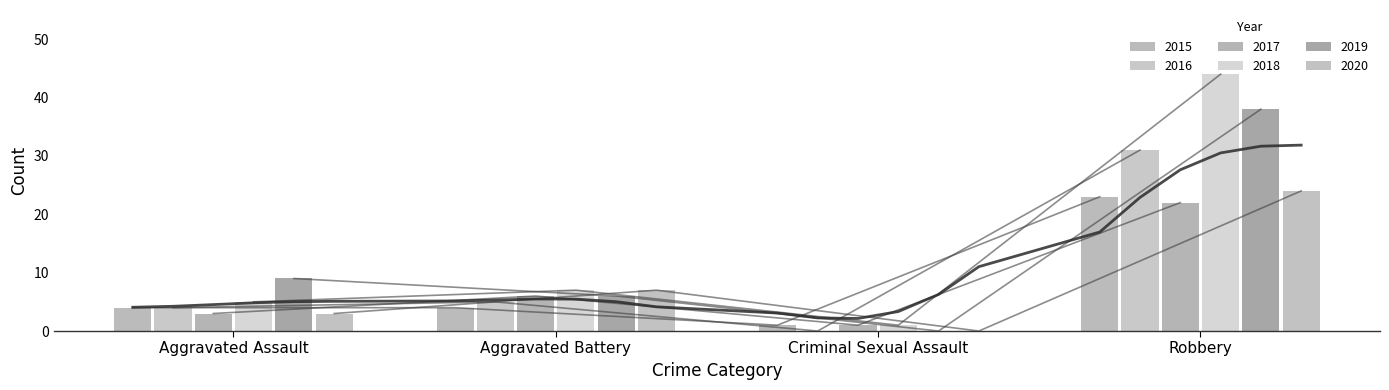

What is the difference between the highest and lowest values at Aggravated Assault?

6